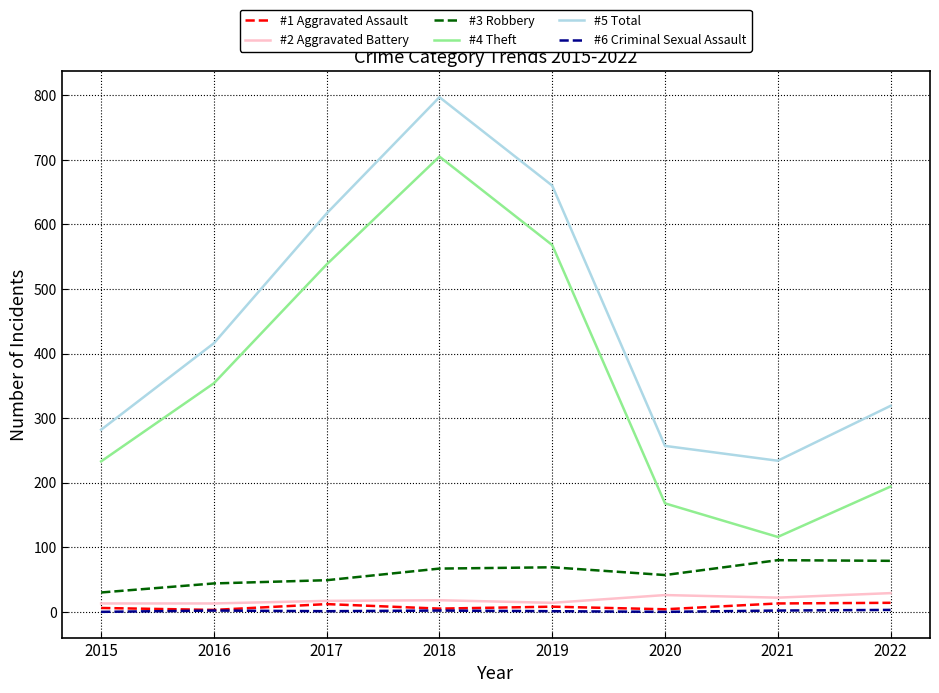

What are all the series names shown in the legend?

#1 Aggravated Assault, #2 Aggravated Battery, #3 Robbery, #4 Theft, #5 Total, #6 Criminal Sexual Assault